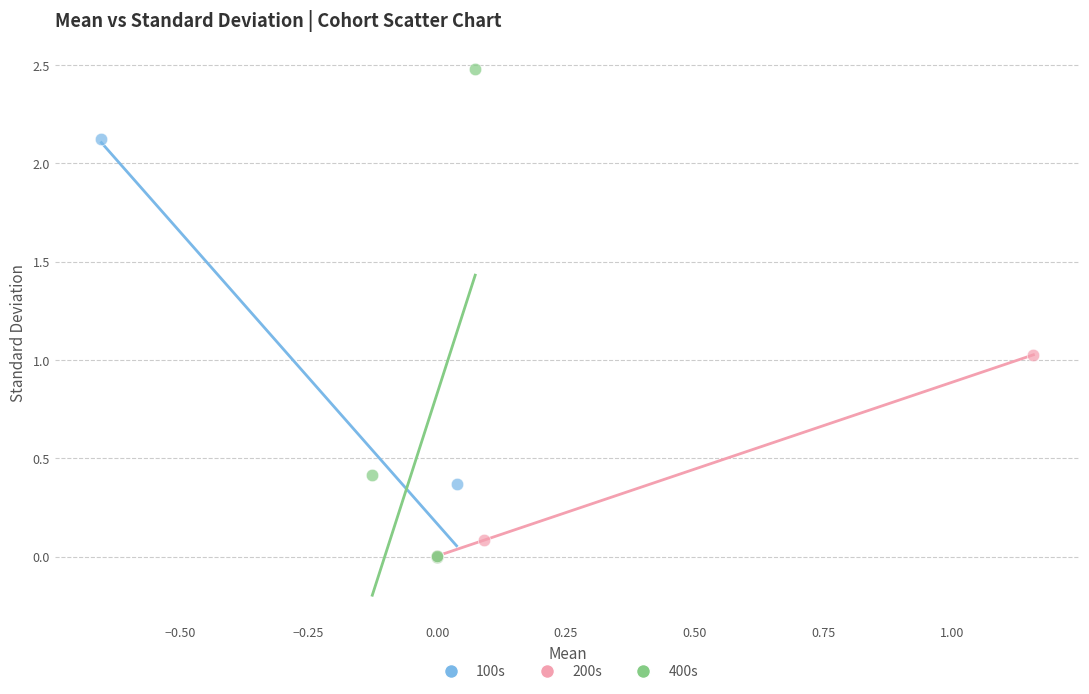

Which series reaches the maximum Y coordinate?

400s